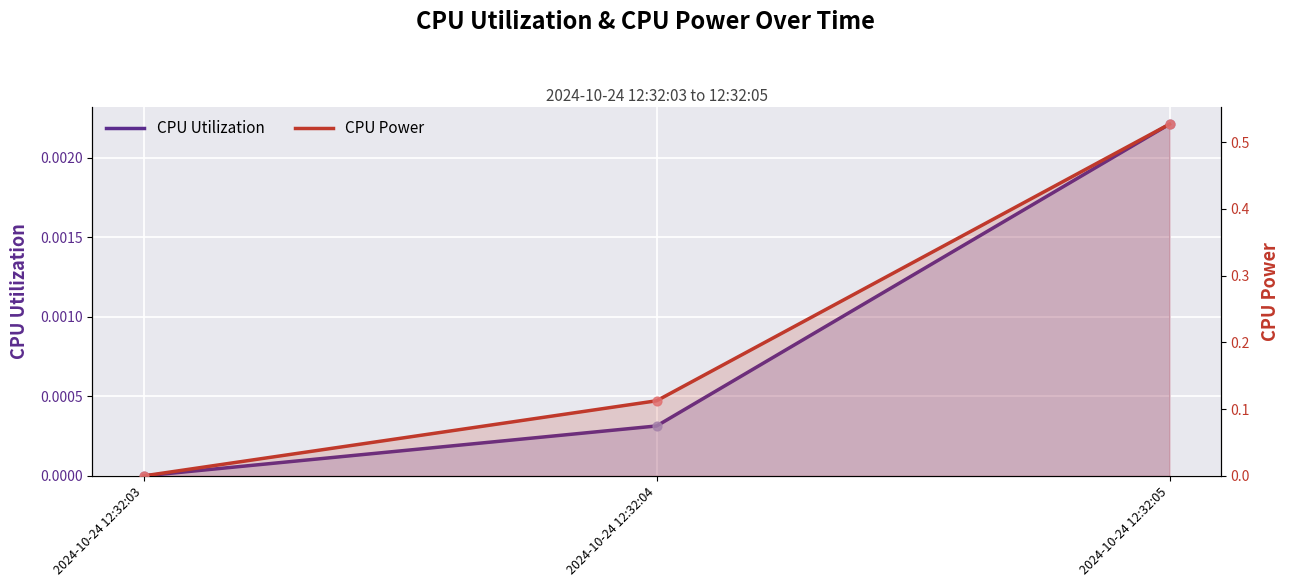

What are all the series names shown in the legend?

CPU Utilization, CPU Power